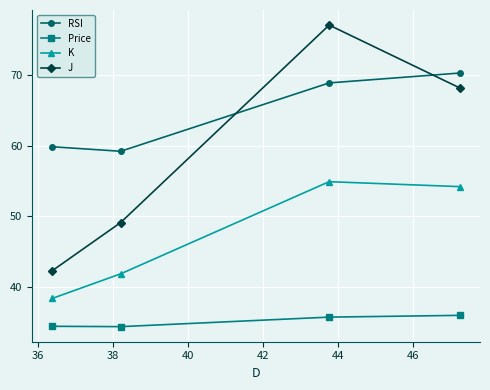

What is the value of the K point at the 4th from the left?

54.2